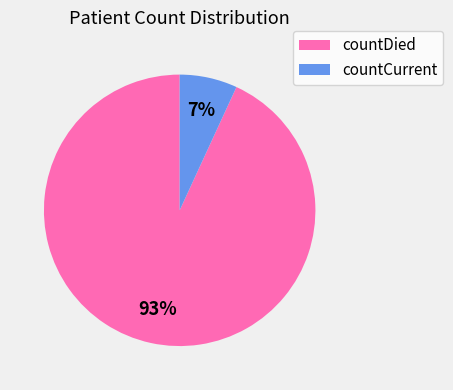

To the nearest percent, what percentage of the pie is countDied?

93%